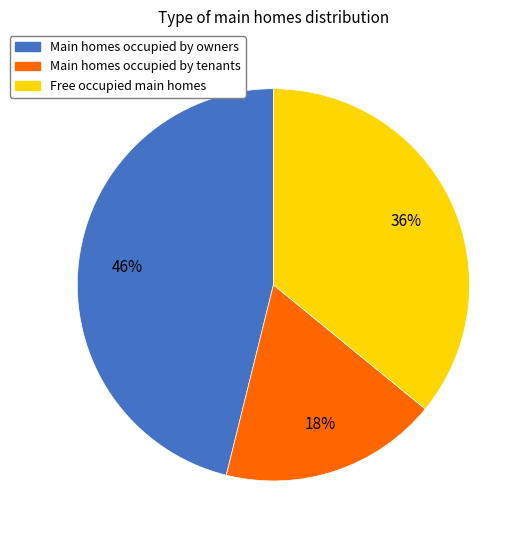

How many segments does this pie chart have?

3